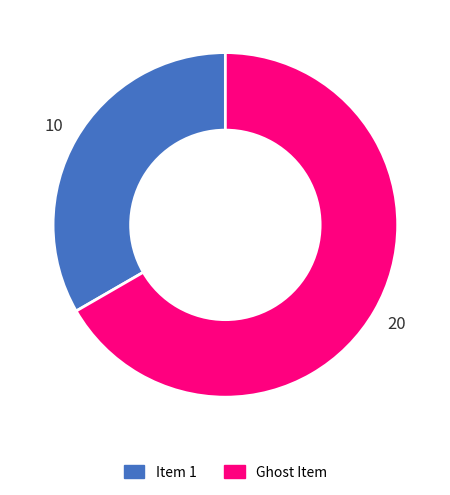

Does any single category account for the majority?

Yes